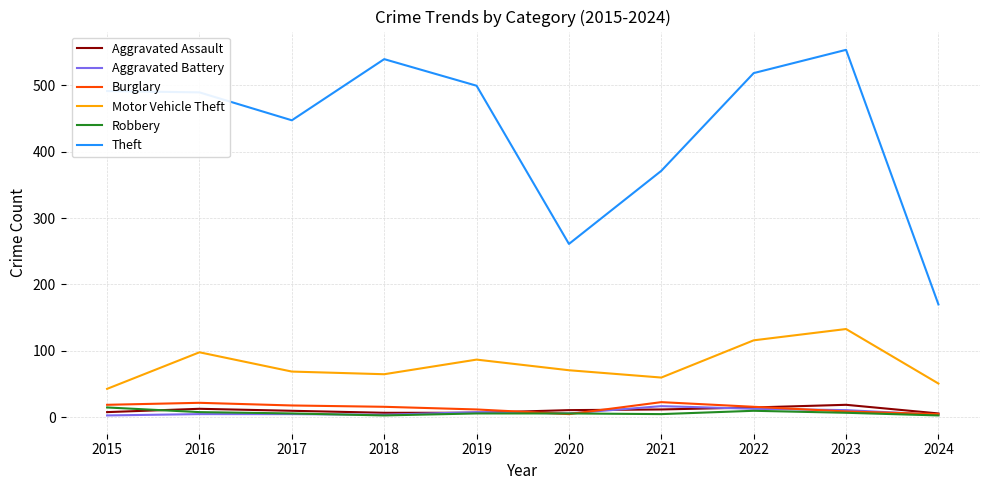

True or false: Burglary and Theft intersect in this chart.

False